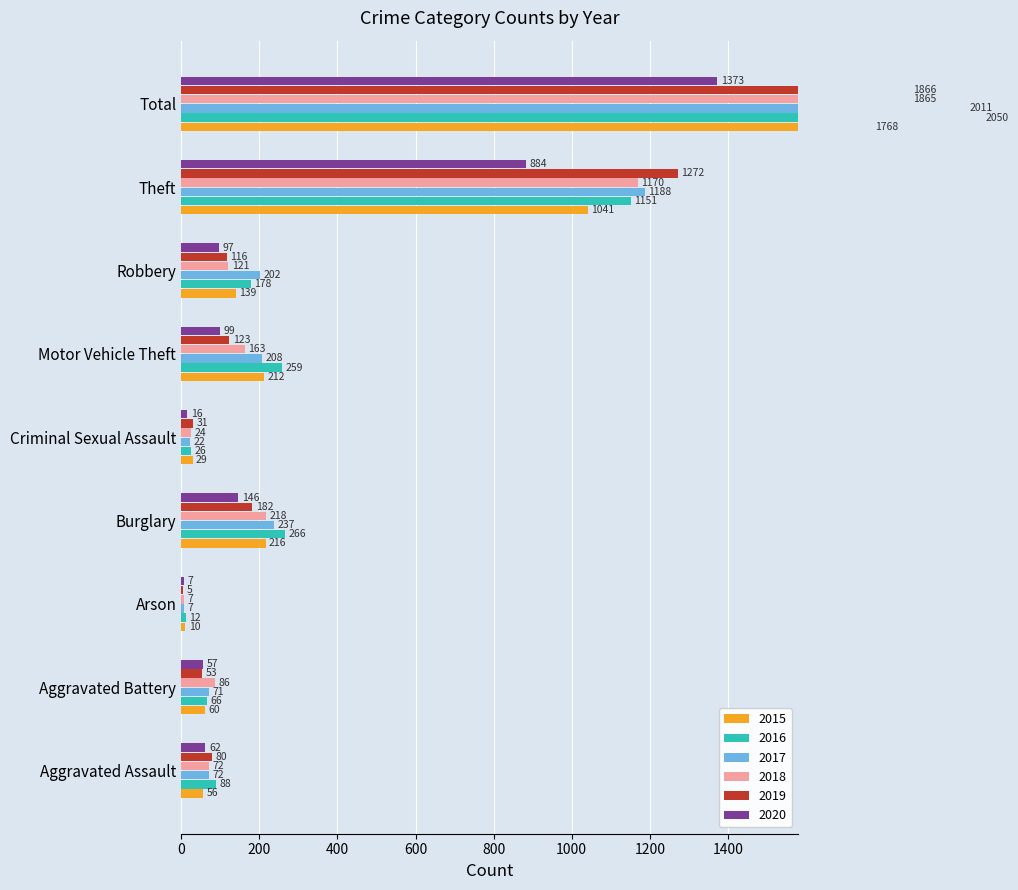

The value of 2019 at Arson is 5. True or false?

True